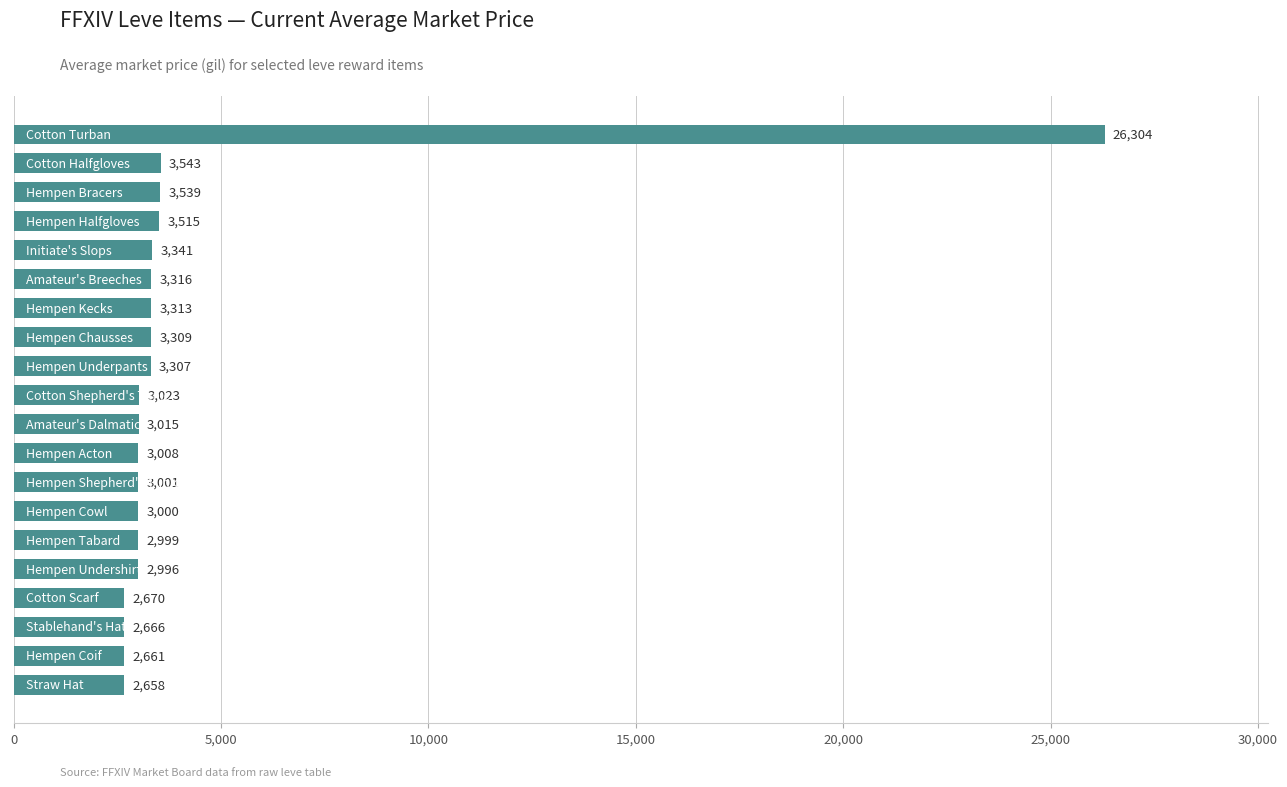

What is the minimum value shown in the chart?

2658